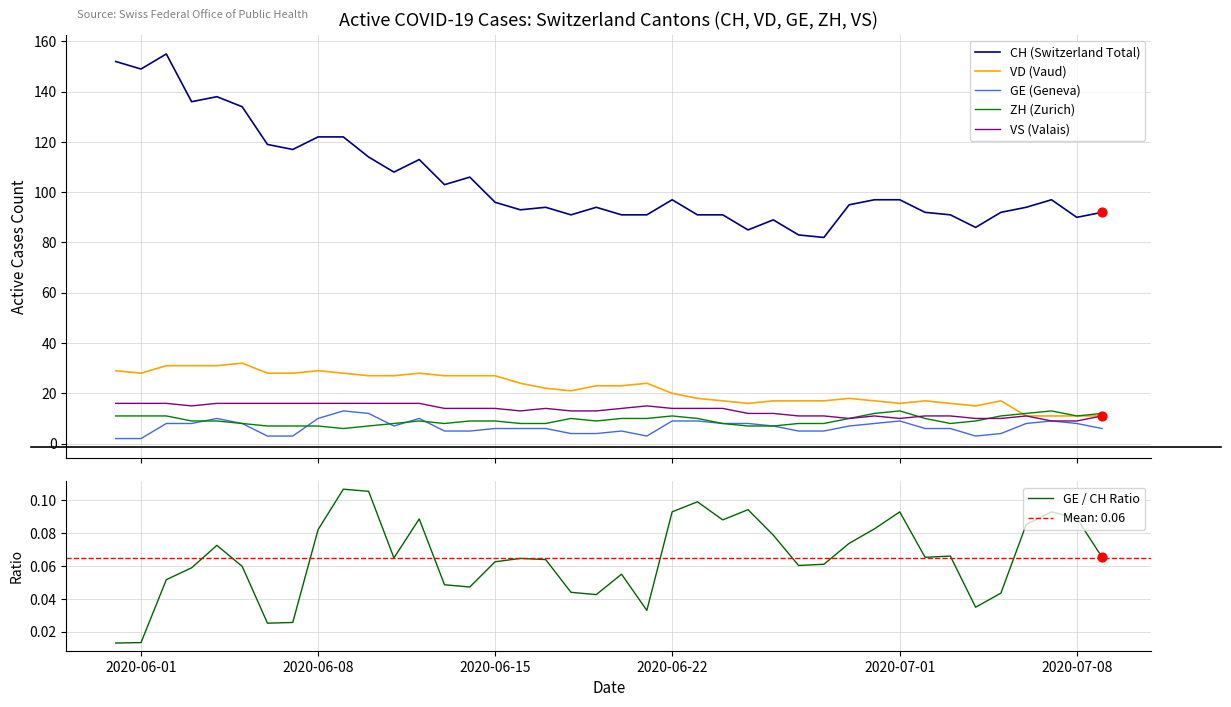

Is the value of VD (Vaud) at 27 greater than the value of GE / CH Ratio at 2020-07-01?

Yes